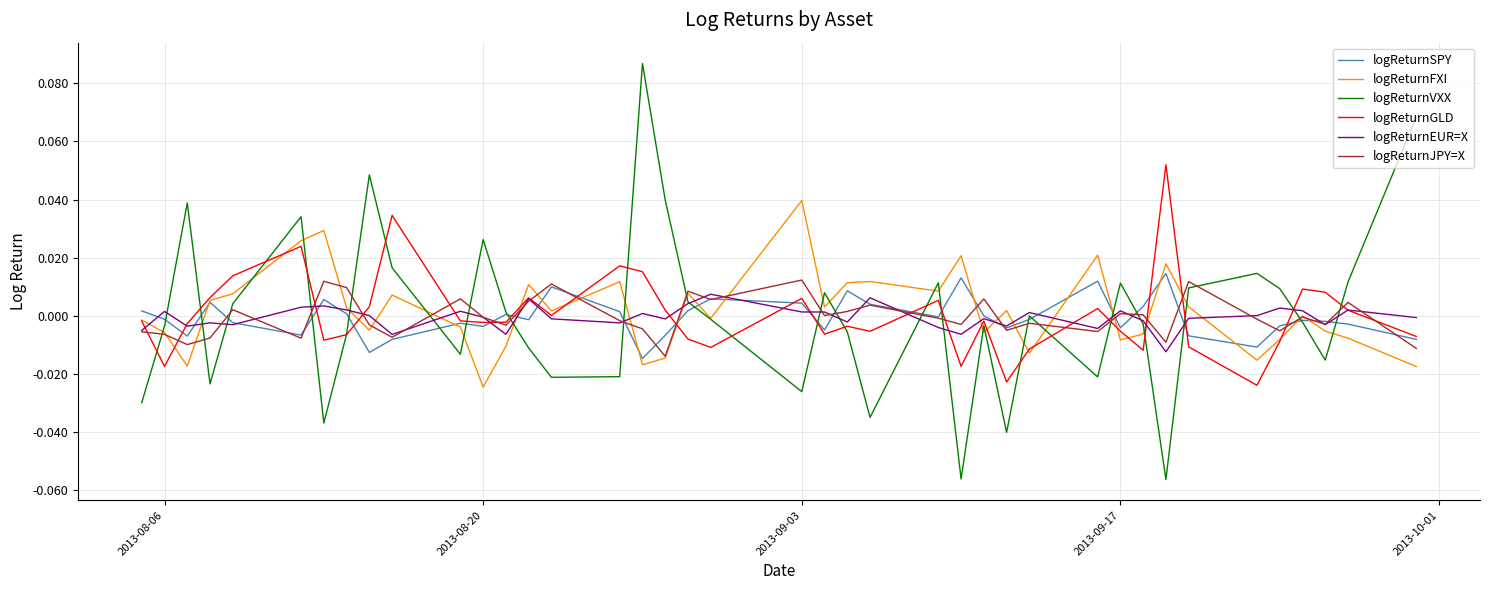

True or false: logReturnJPY=X and logReturnVXX cross at least once.

True